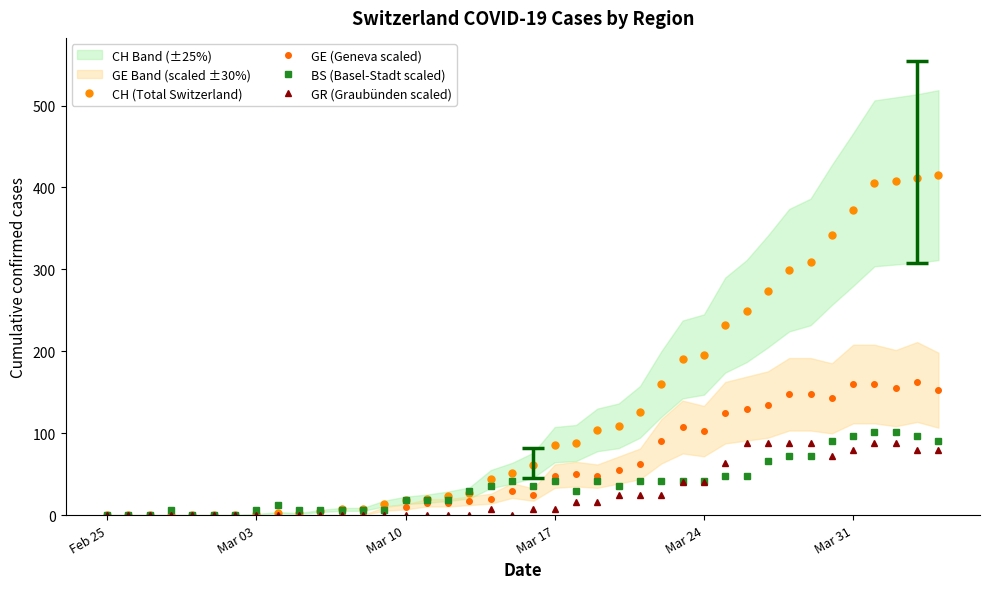

How many lines are shown in the chart?

4